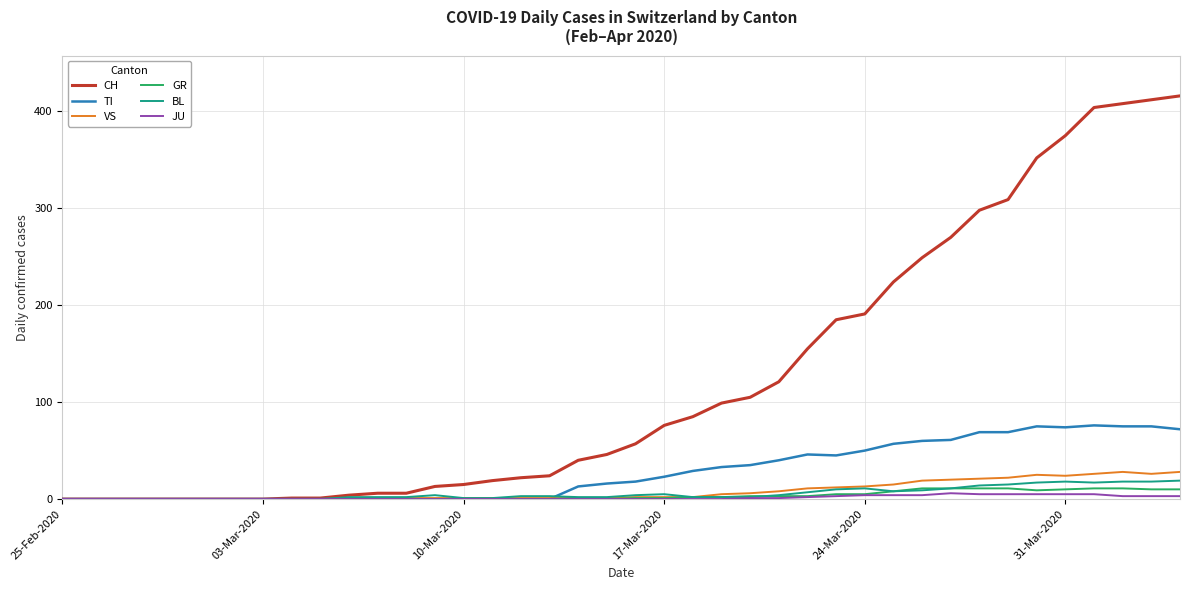

Is this an area chart (filled region under the line)?

No